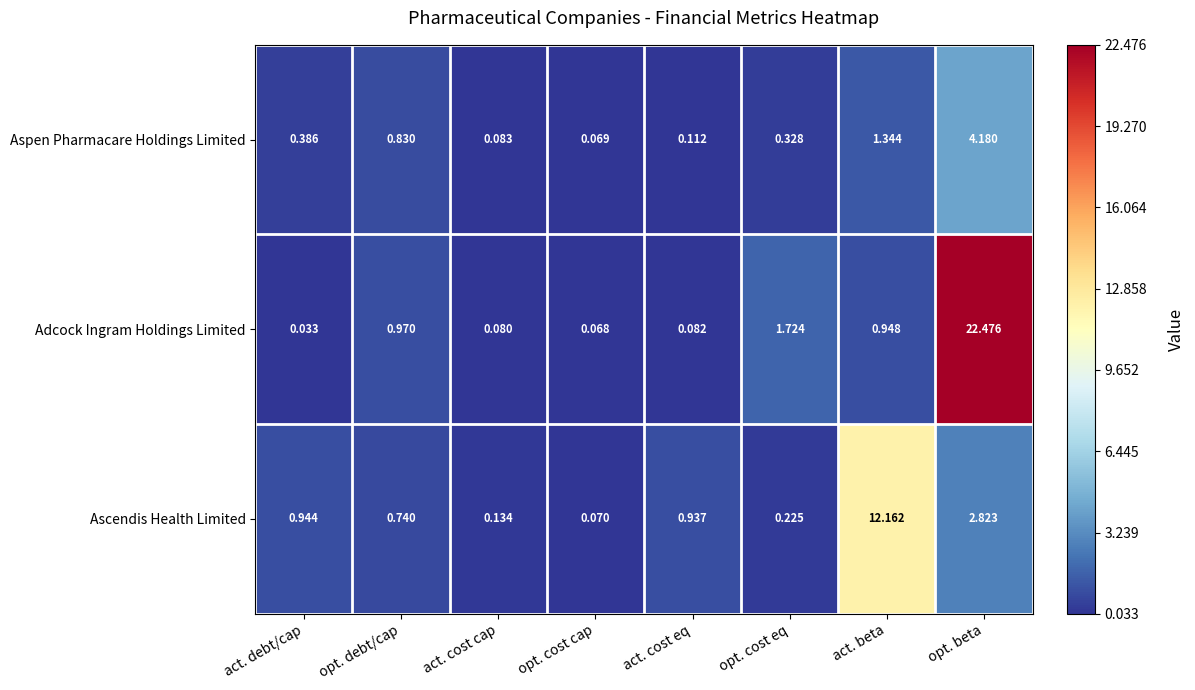

How many distinct data groups are displayed?

3